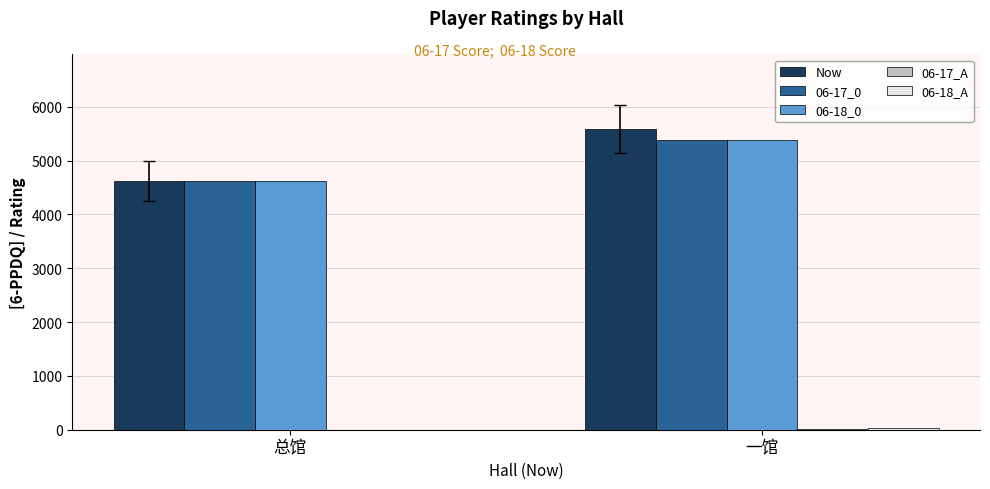

Which series has the largest total across all categories?

Now